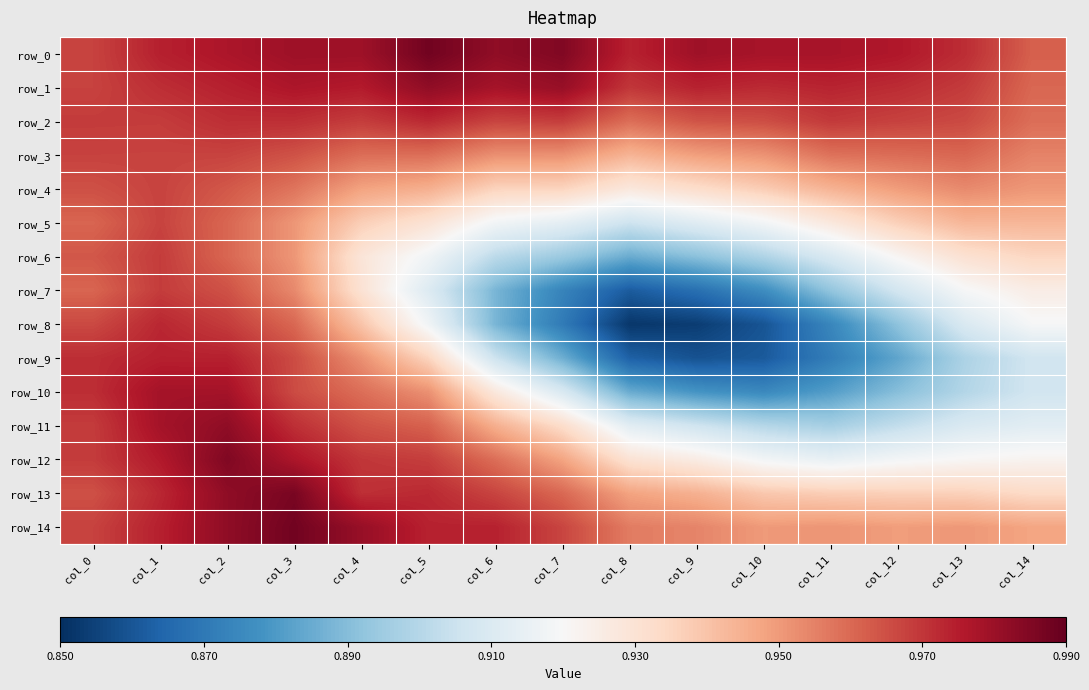

What is the difference between the maximum and second lowest values in the row_9 series?

0.1